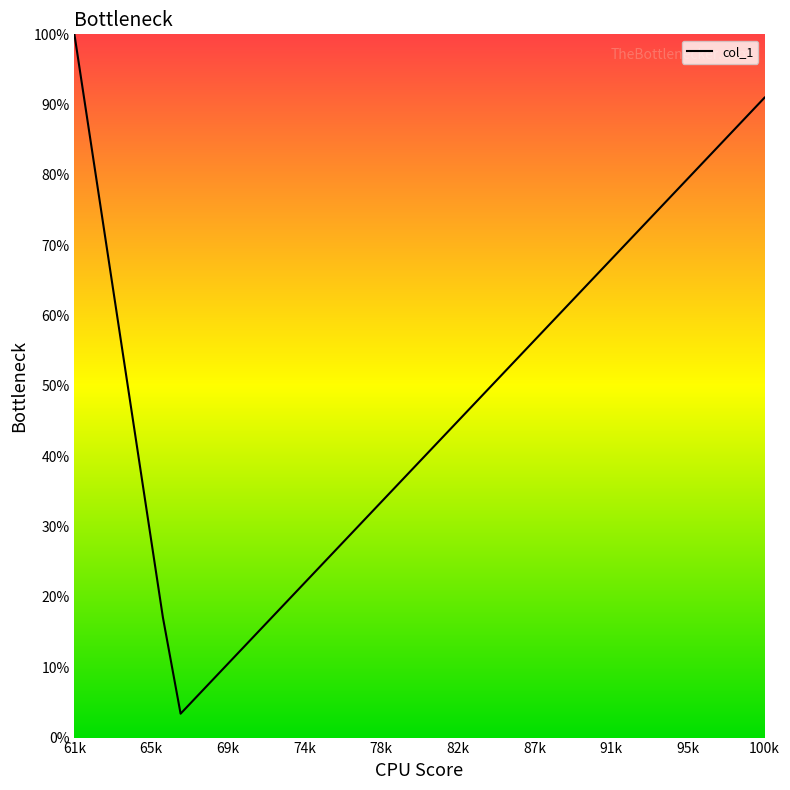

What is the difference between the maximum and minimum values?

96.6